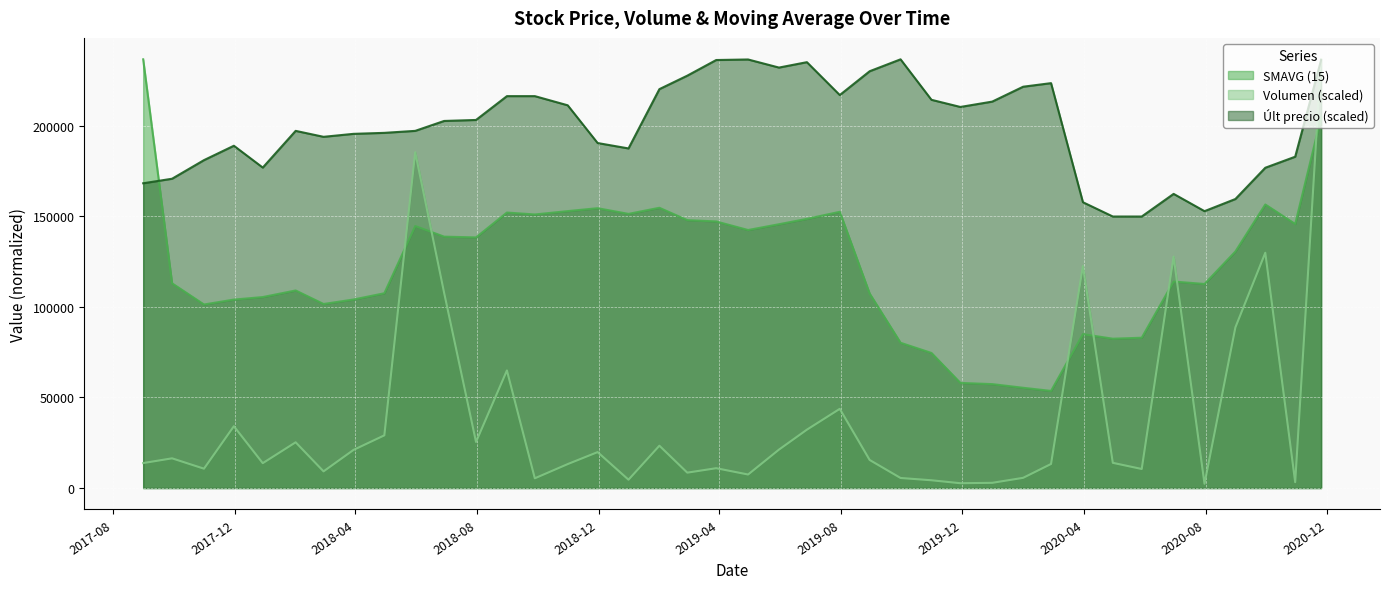

True or false: Volumen and SMAVG (15) intersect in this chart.

True